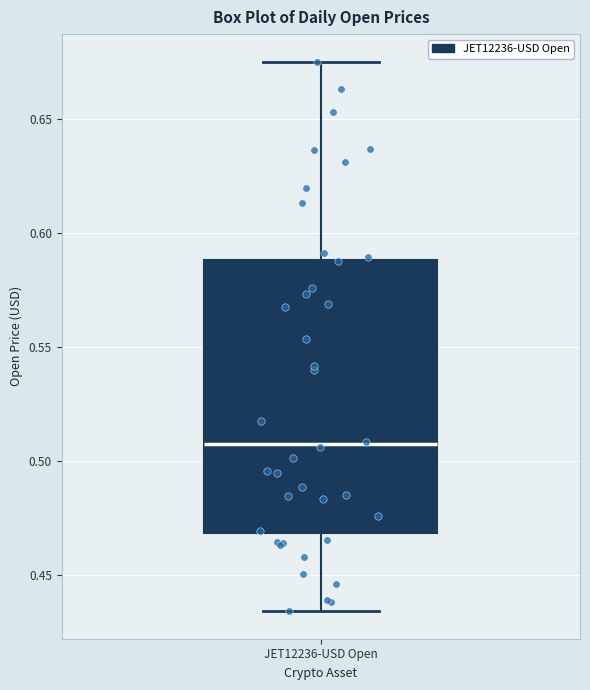

Read this box plot against the y-axis: the position of the median line, the range covered by the box, and the ends of both whiskers. The values are not printed on the chart, so give them approximately, as read against the axis.

median 0.505, box 0.470 to 0.590, whiskers 0.435 to 0.675